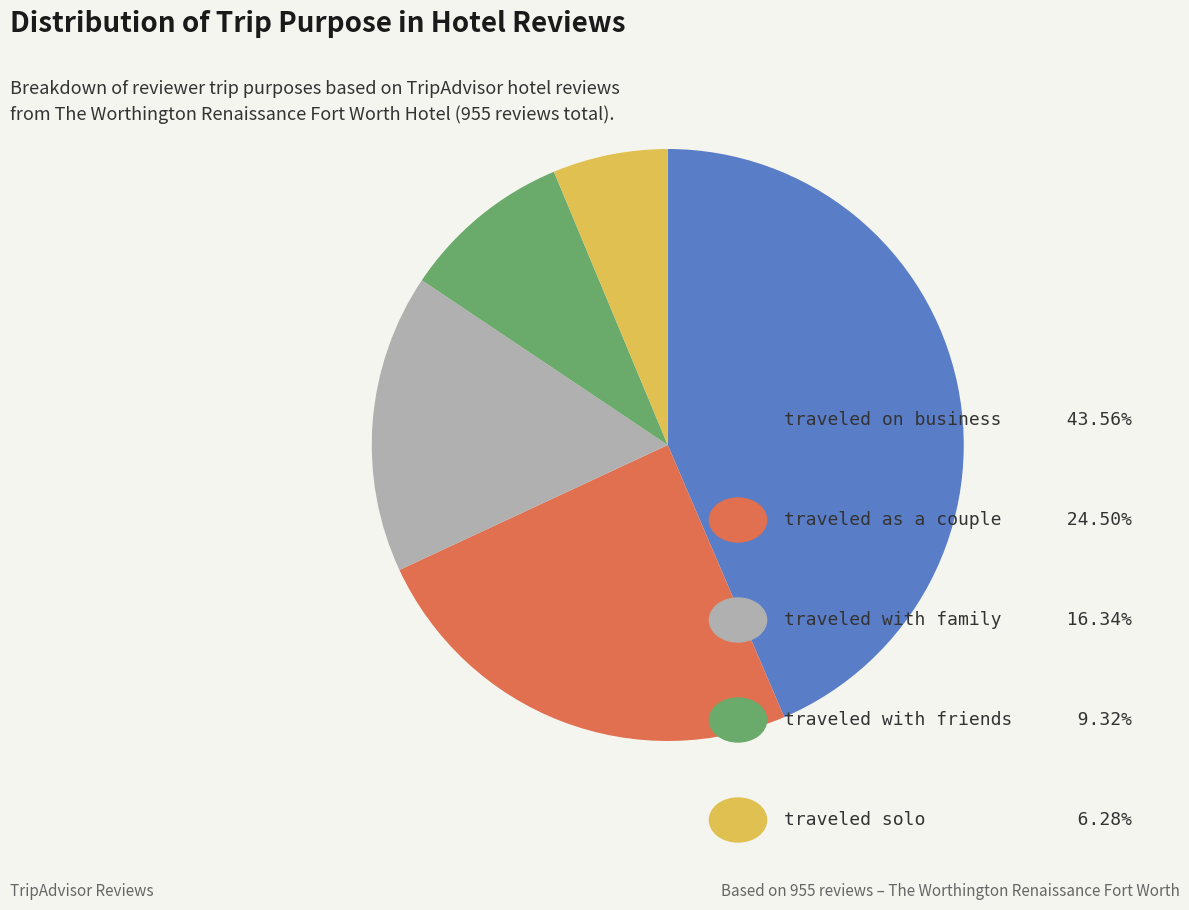

Count the number of slices in the pie.

5